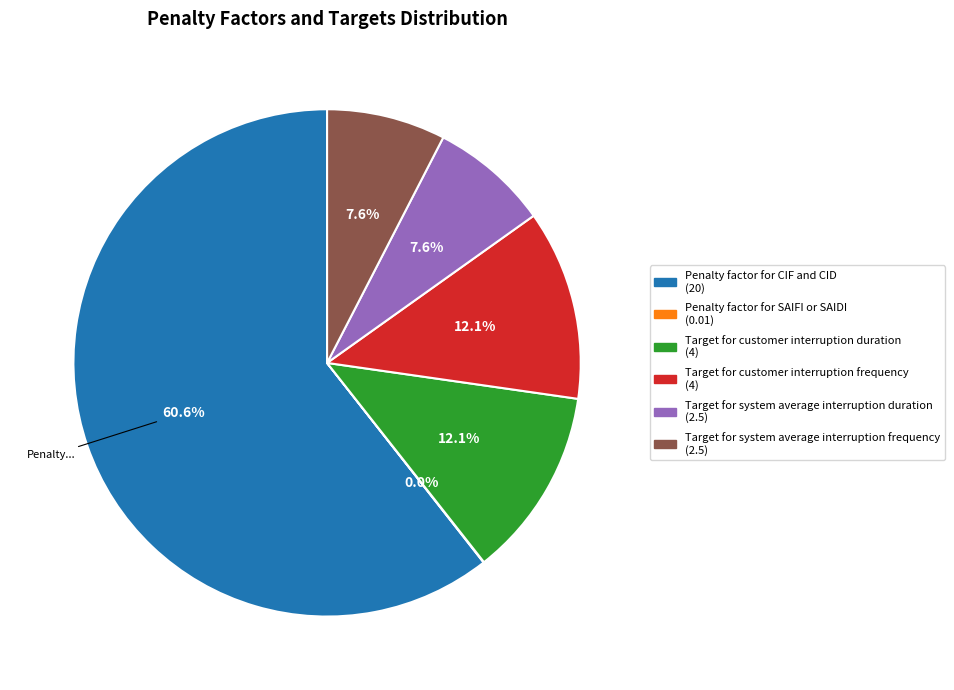

Does any single category account for the majority?

Yes